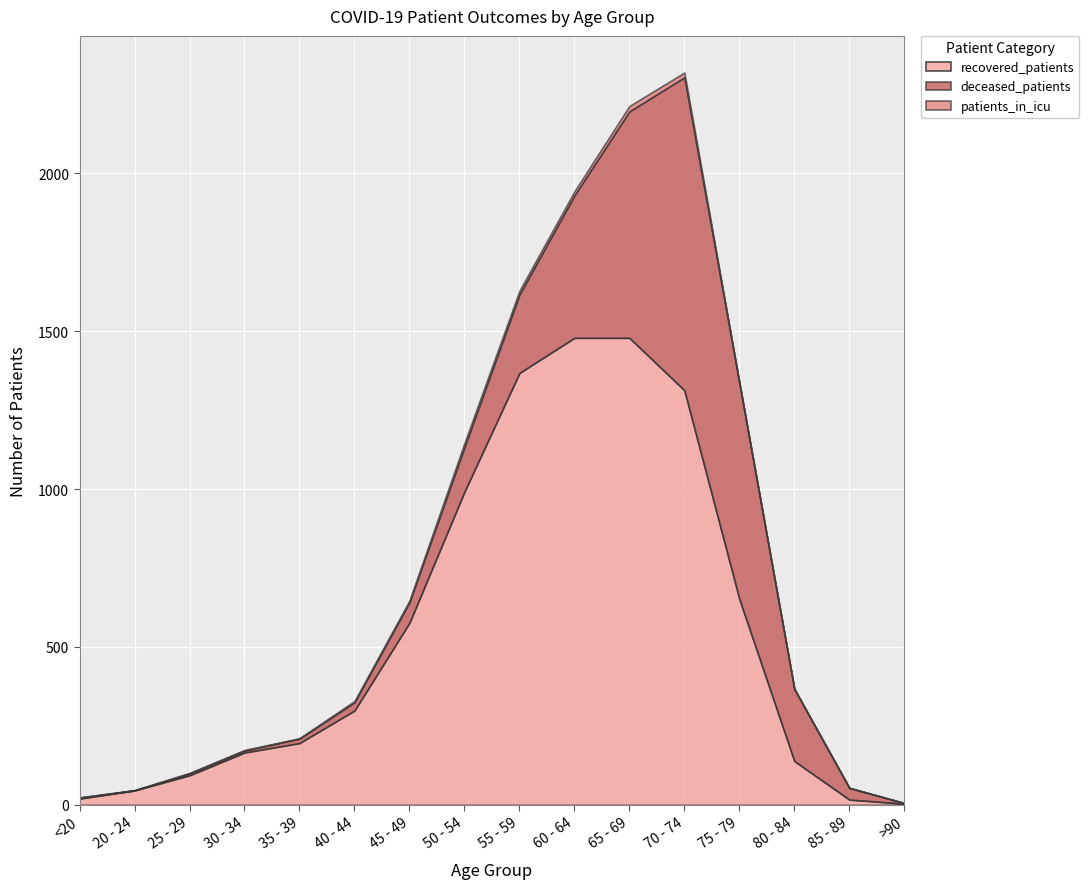

Is the value of patients_in_icu at 60 - 64 greater than the value of deceased_patients at 40 - 44?

No